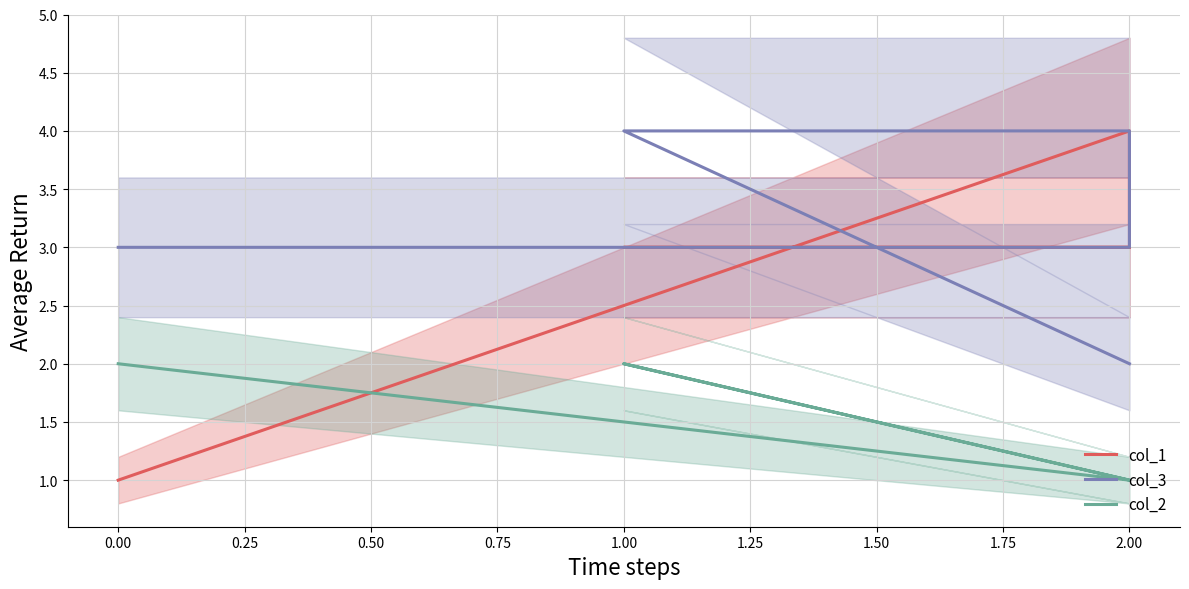

What is the lowest value of the col_2 series?

1